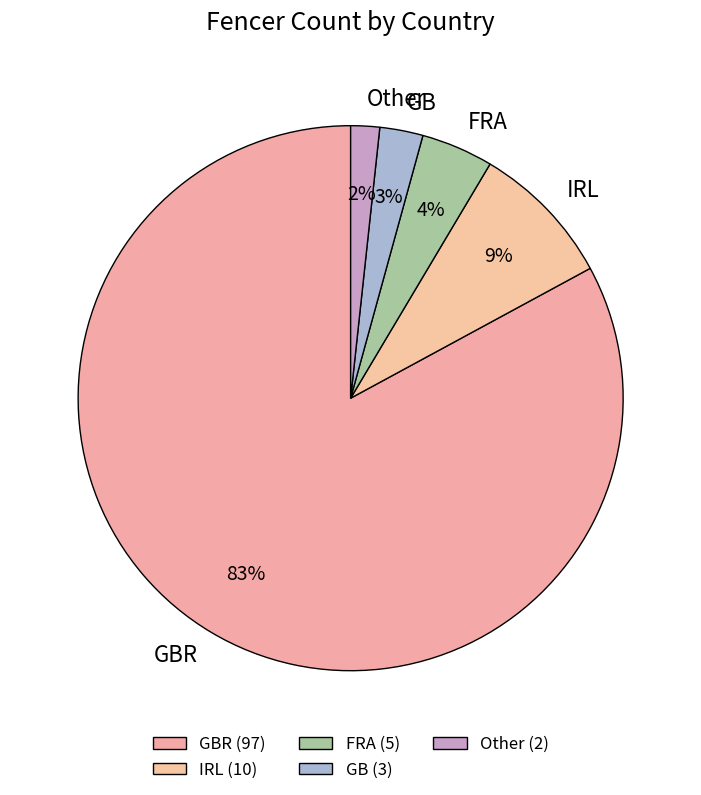

To the nearest percent, what portion does GB represent?

3%